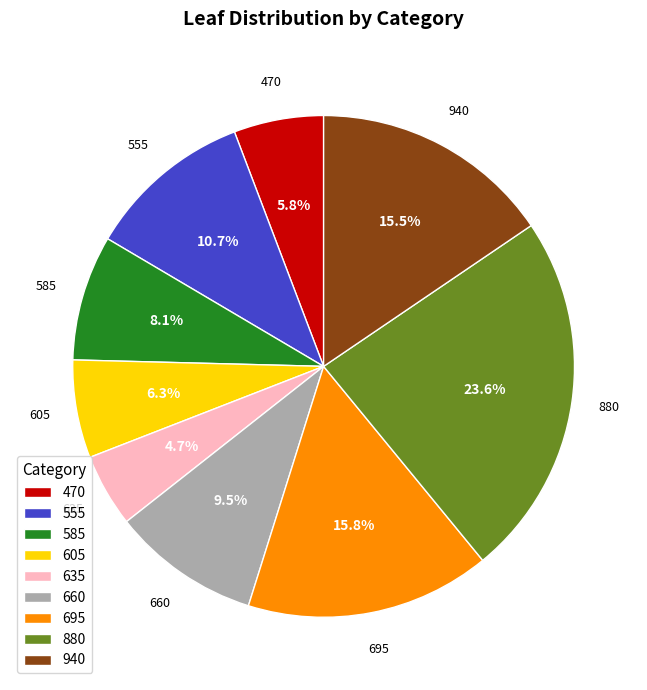

To the nearest percent, what portion does 635 represent?

5%